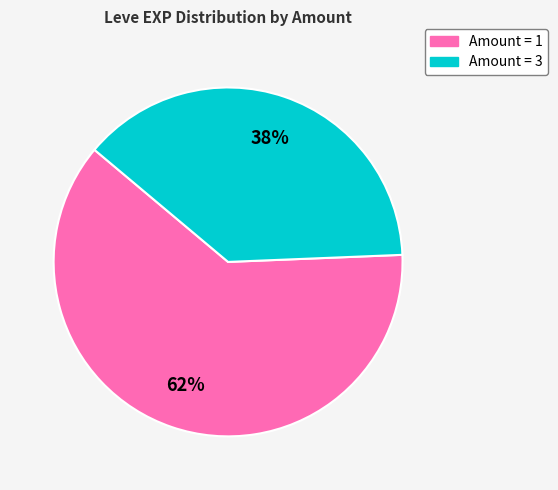

To the nearest percent, what is the average slice percentage?

50%